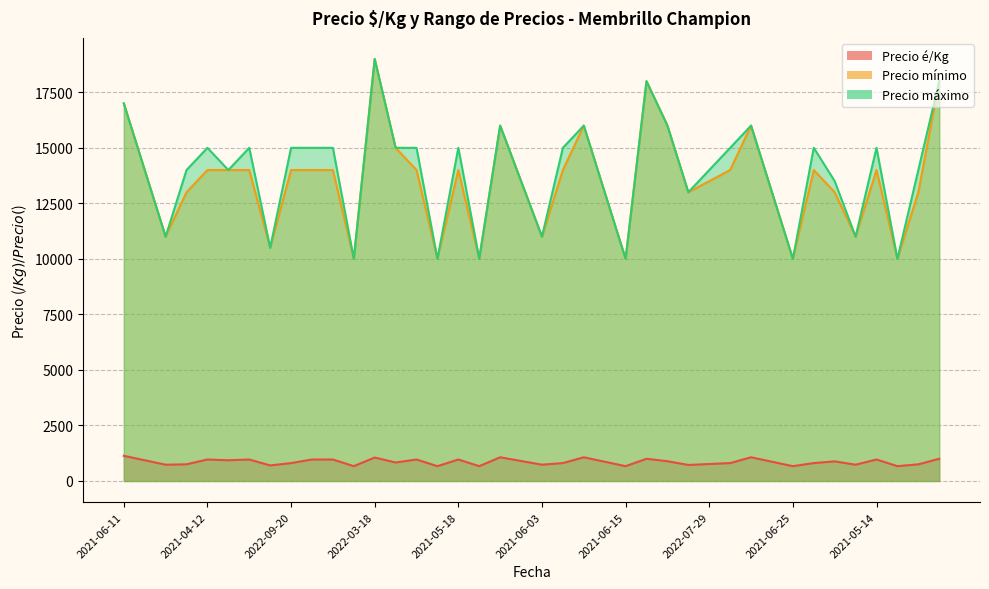

What is the sum of the Precio é/Kg values at 2021-05-14 and 2021-05-25?

1900